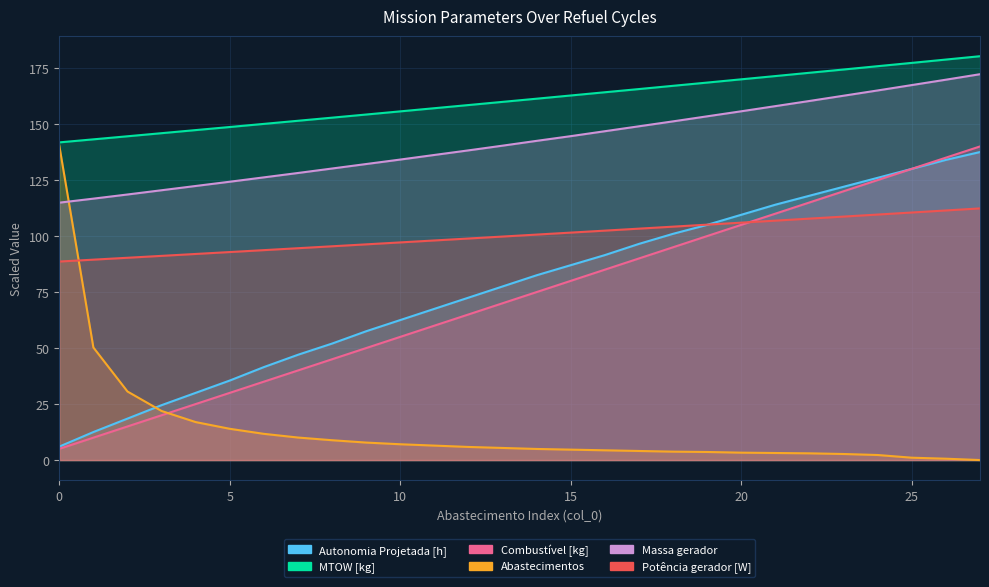

True or false: Massa gerador and Combustível [kg] cross at least once.

False